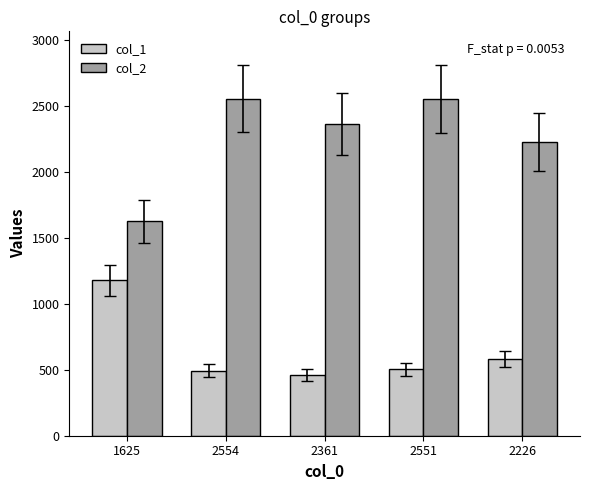

At which label is col_1 closest to 819?

2226